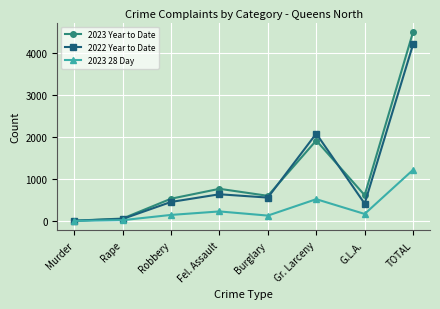

What is the total value across all series at Burglary?

1290